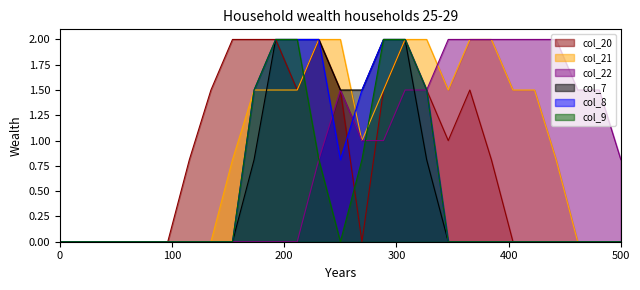

What is the average value of the col_7 series?

0.5